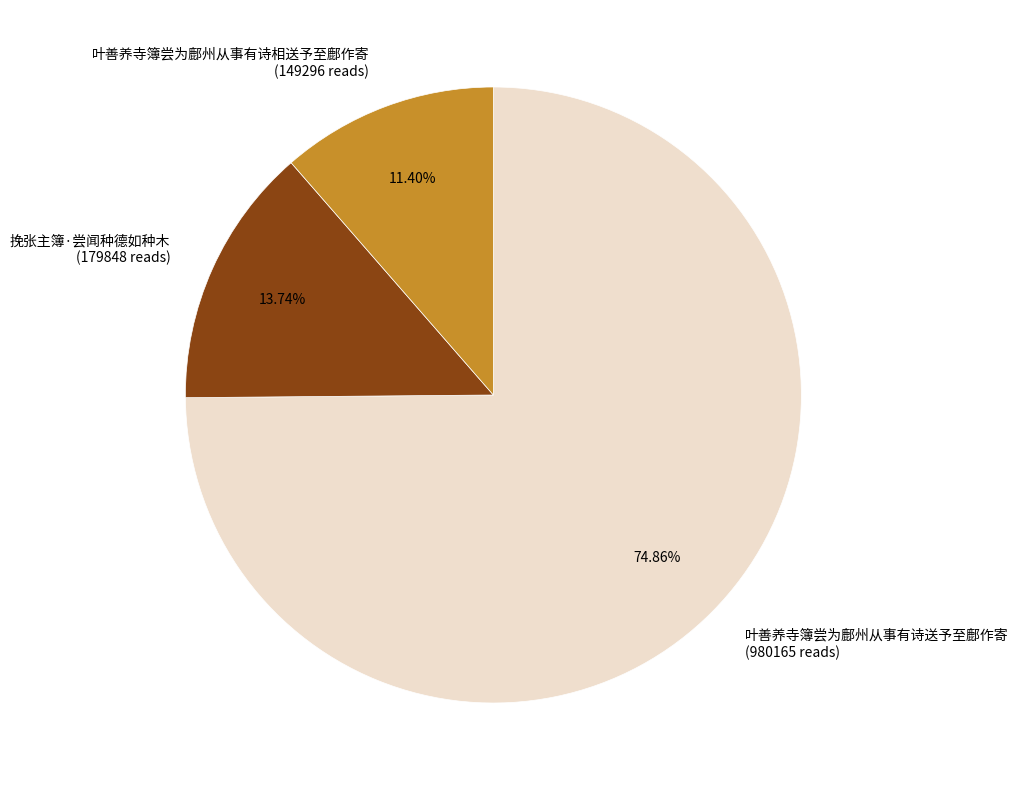

To the nearest percent, what is the average slice percentage?

33%